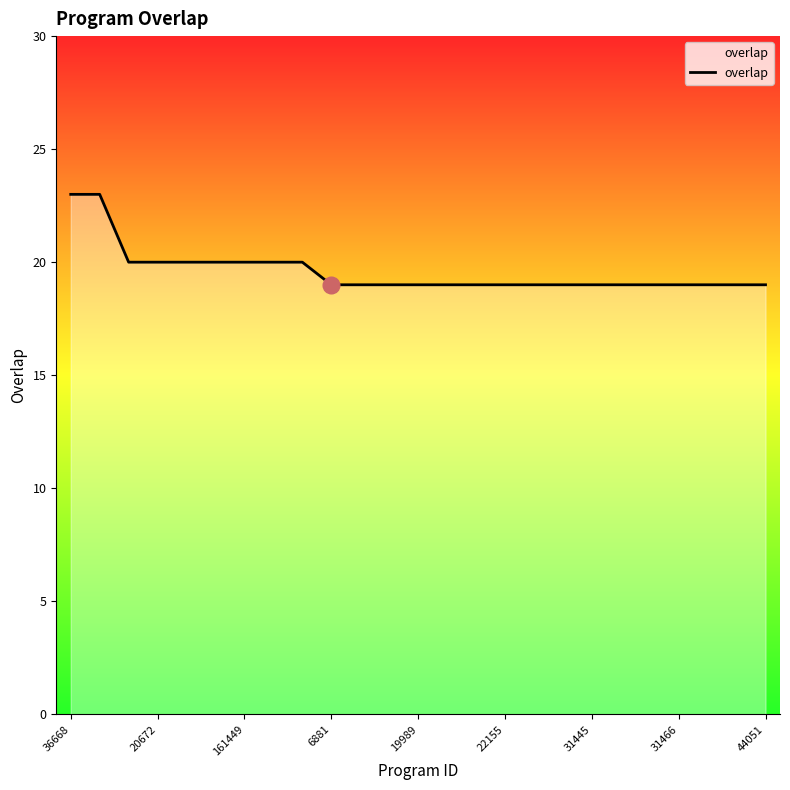

What is the difference between the maximum and minimum values?

4